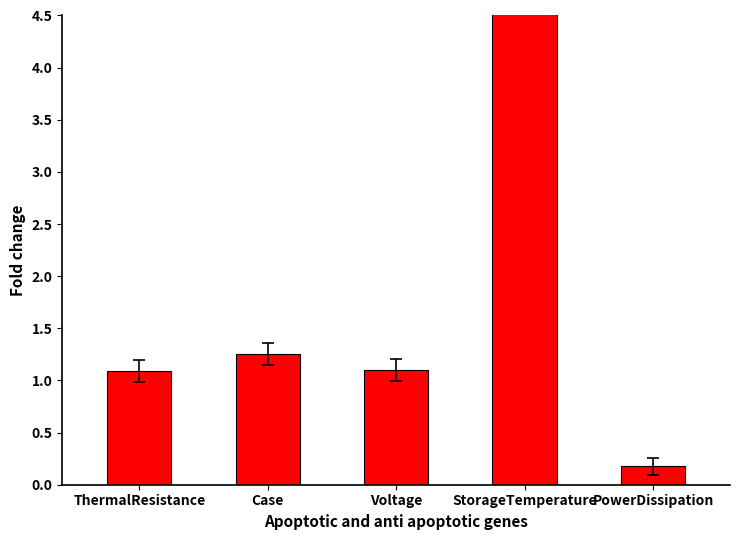

List the labels in order of value, smallest first.

PowerDissipation, ThermalResistance, Voltage, Case, StorageTemperature